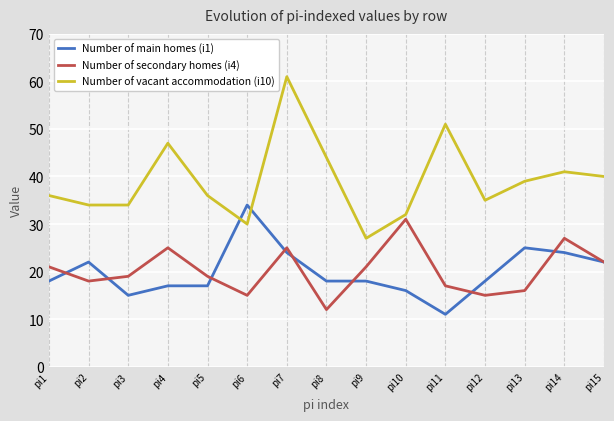

True or false: Number of vacant accommodation (i10) has more than 1 interior local peaks.

True